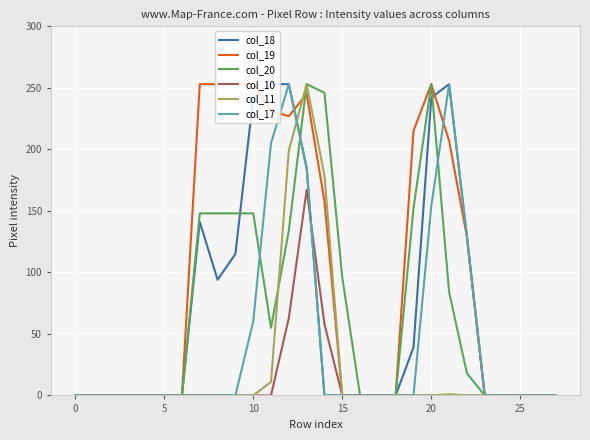

Is this an area chart (filled region under the line)?

No